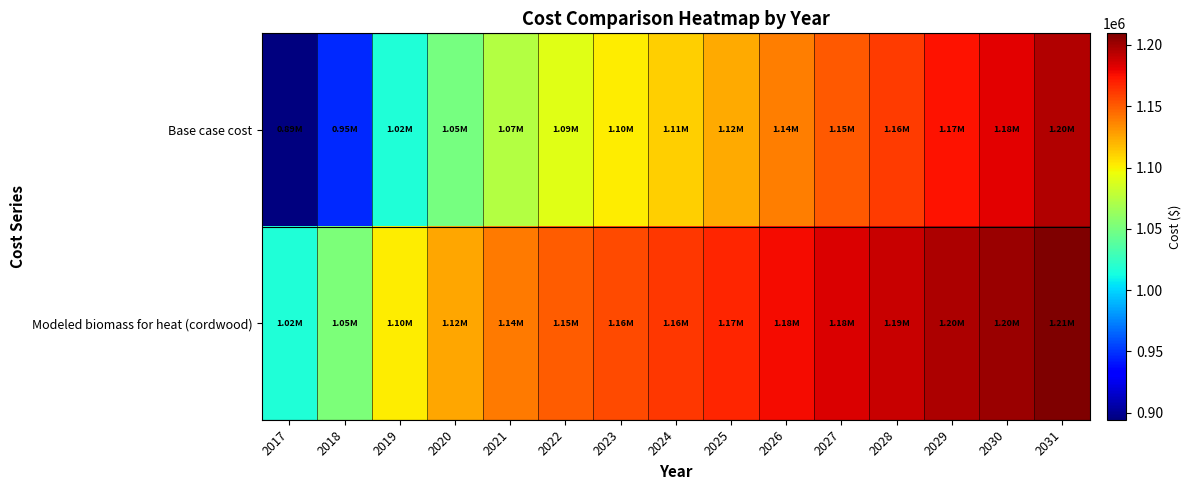

At which category is the sum across all series the highest?

2031